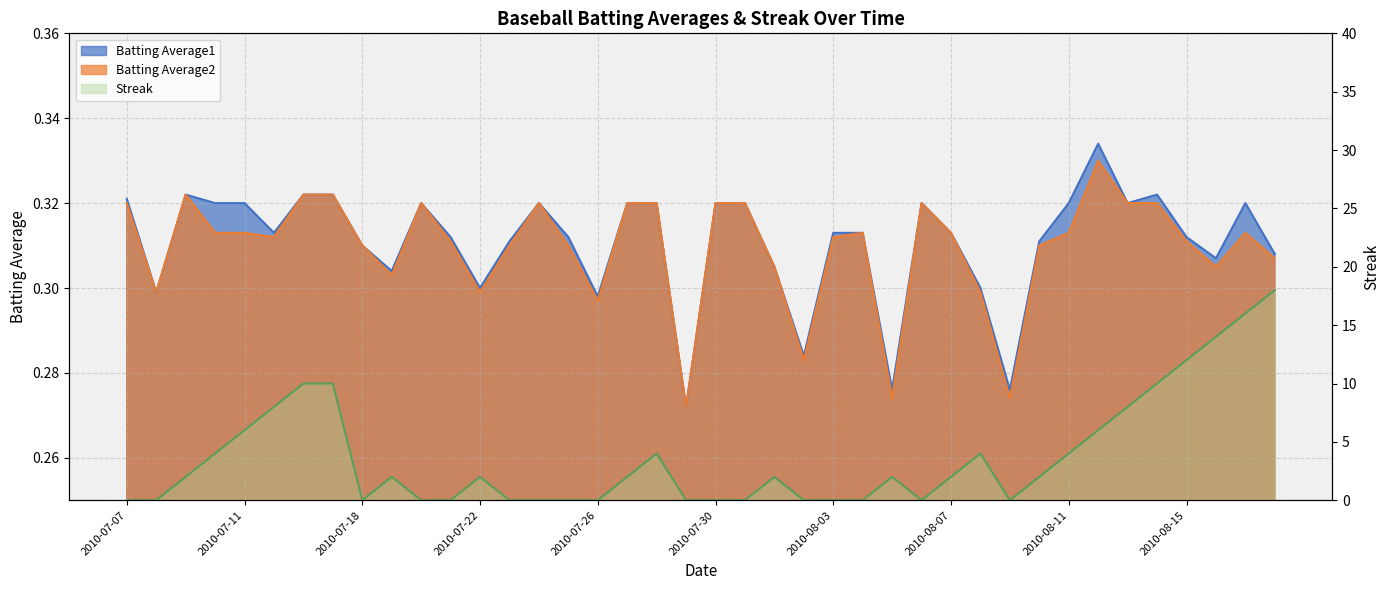

Which series has the largest range (max minus min)?

Streak